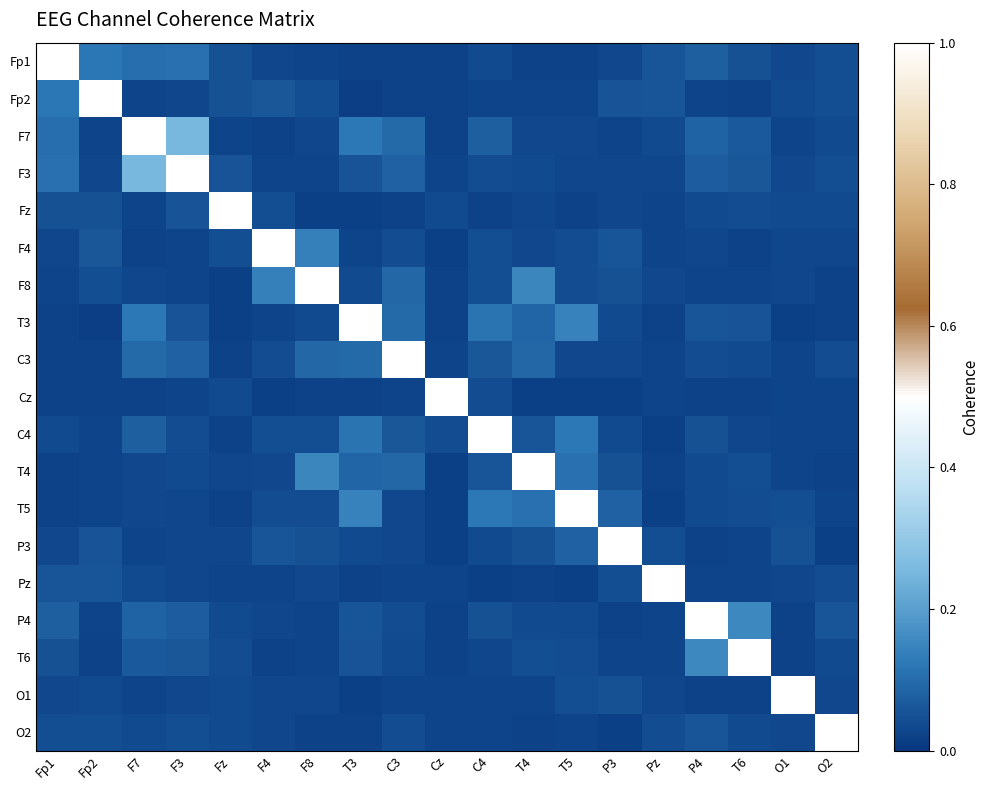

At how many categories does at least one series exceed 0?

19